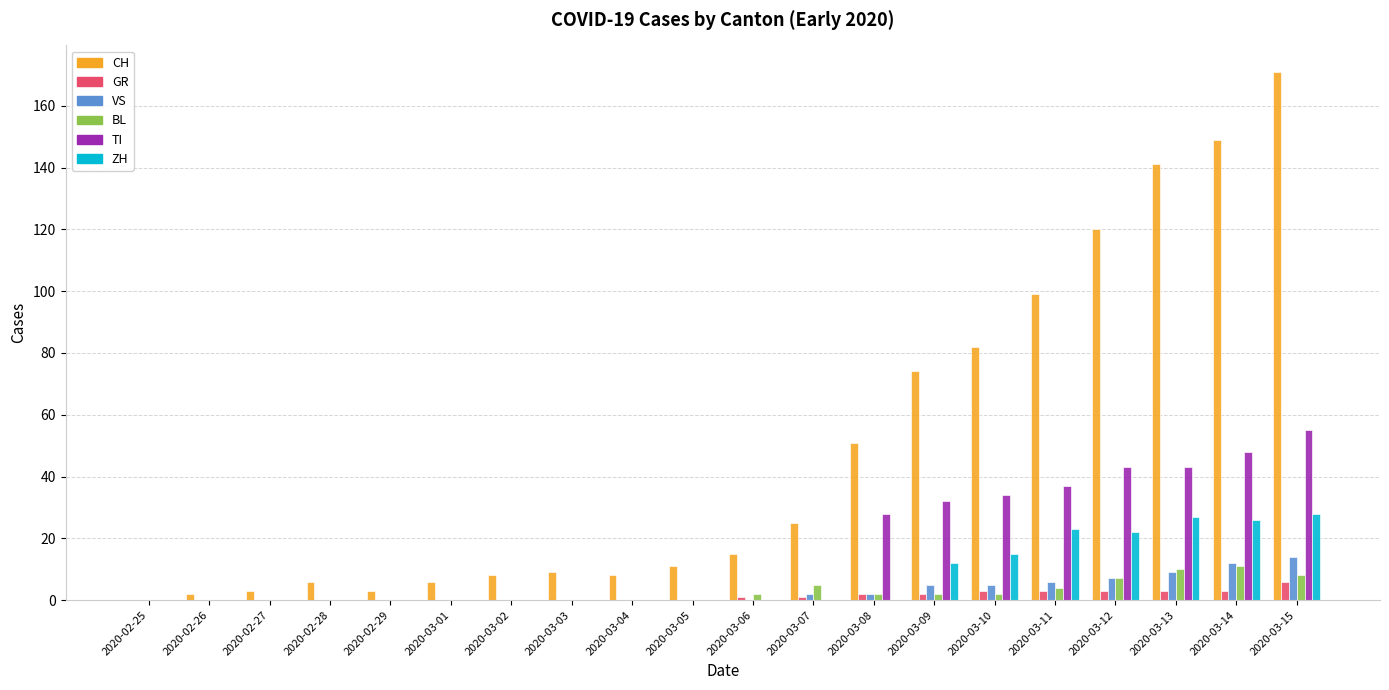

Between 2020-03-11 and 2020-03-15, which series saw the biggest shift?

CH